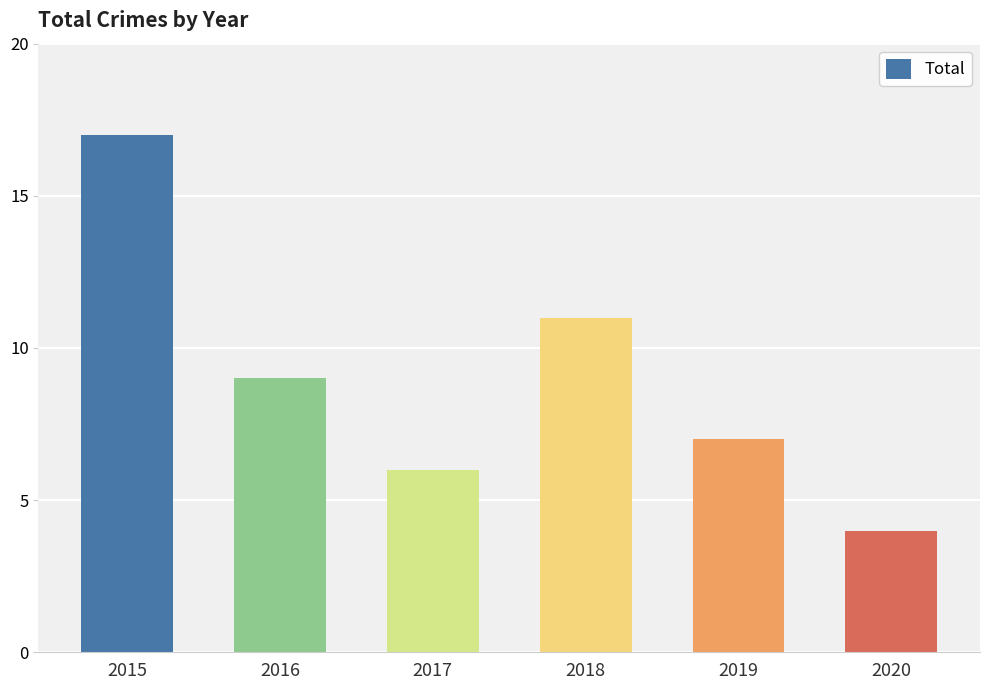

At which category does the chart reach its peak across all series?

2015